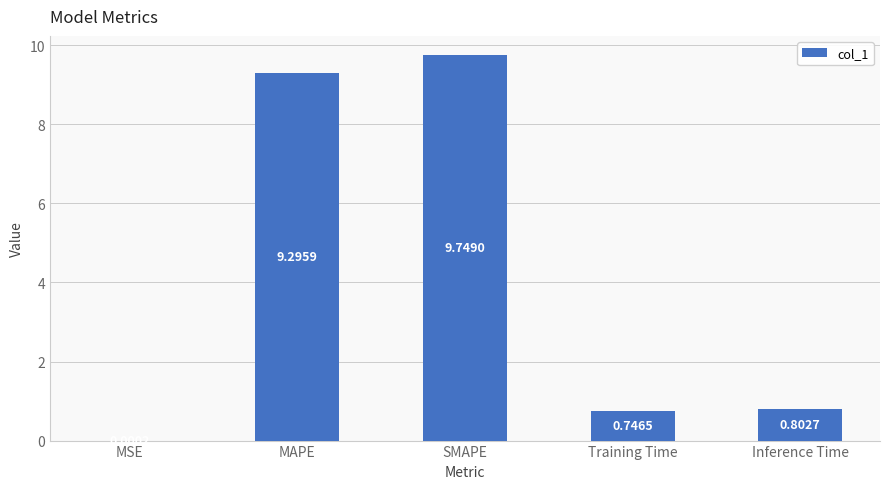

Are the bars horizontal?

No